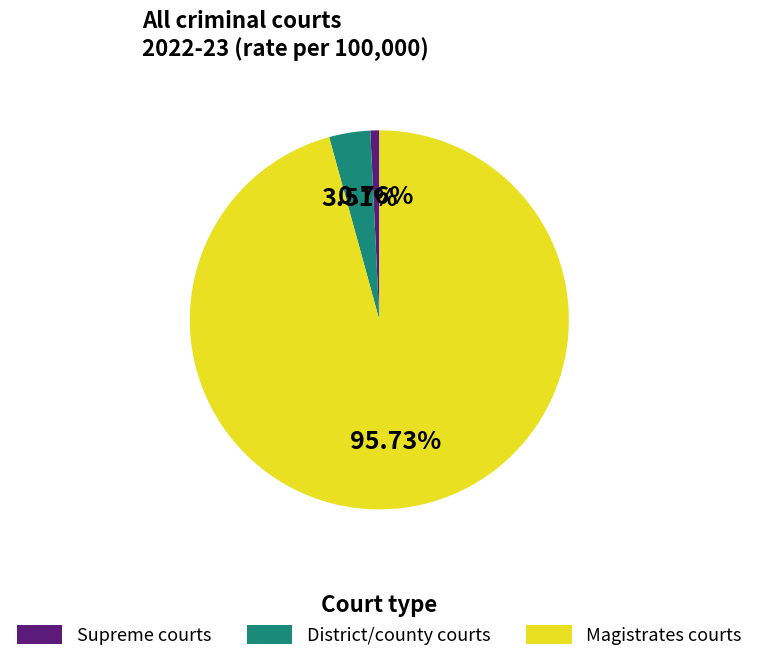

Between Supreme courts and District/county courts, which is larger?

District/county courts